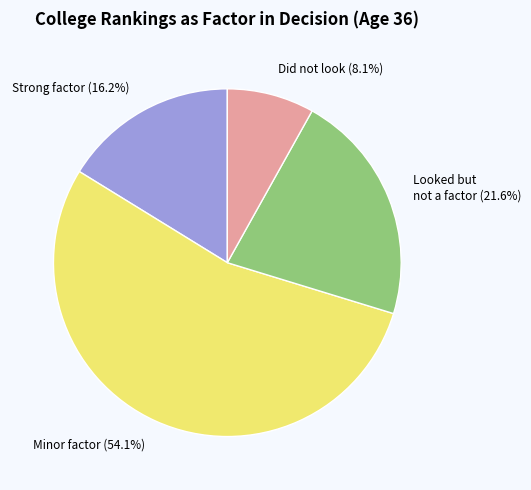

Combined, what portion of the pie is Looked but not a factor and Did not look?

29.7%